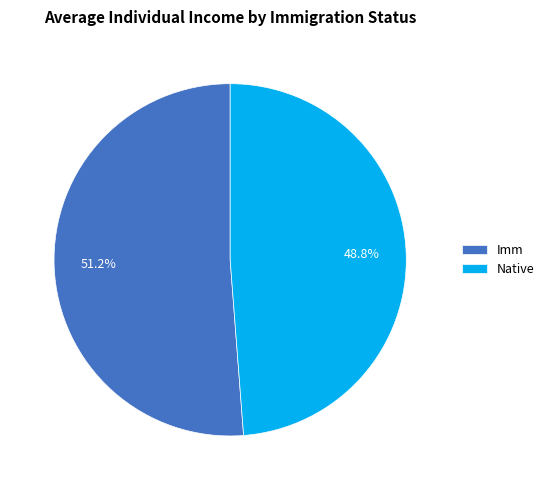

To the nearest percent, what is the combined percentage of Imm and Native?

100%